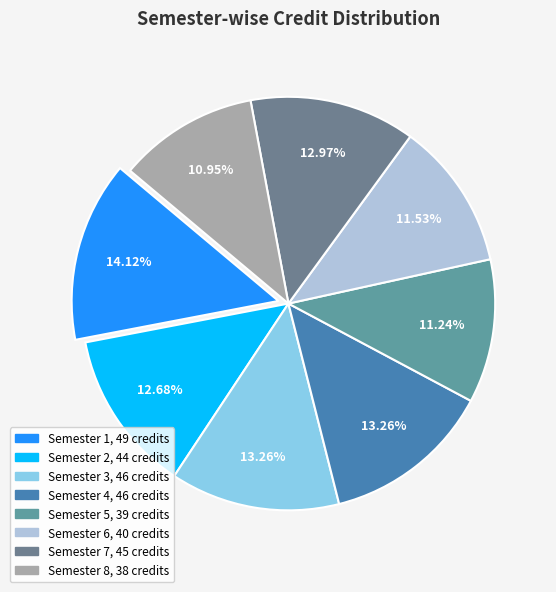

Does Semester 5 represent more than half of the total?

No